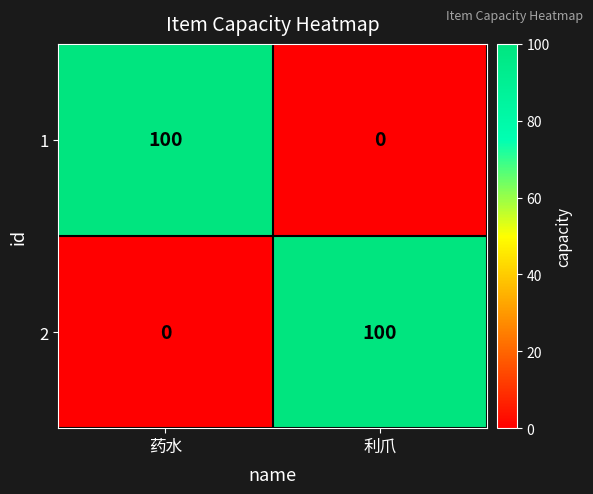

List the labels in order of 2 value, smallest first.

药水, 利爪